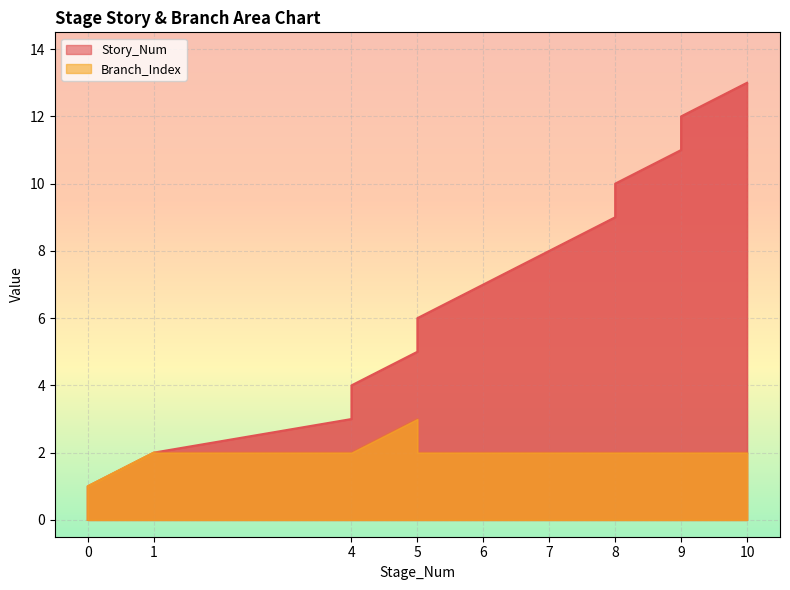

Reading right to left, list all the values displayed in this chart.

Story_Num: 10.0=13	9.0=12	9.0=11	8.0=10	8.0=9	7.0=8	6.0=7	5.0=6	5.0=5	4.0=4	4.0=3	1.0=2	0.0=1	0.0=0
Branch_Index: 10.0=2	9.0=2	9.0=2	8.0=2	8.0=2	7.0=2	6.0=2	5.0=2	5.0=3	4.0=2	4.0=2	1.0=2	0.0=1	0.0=0